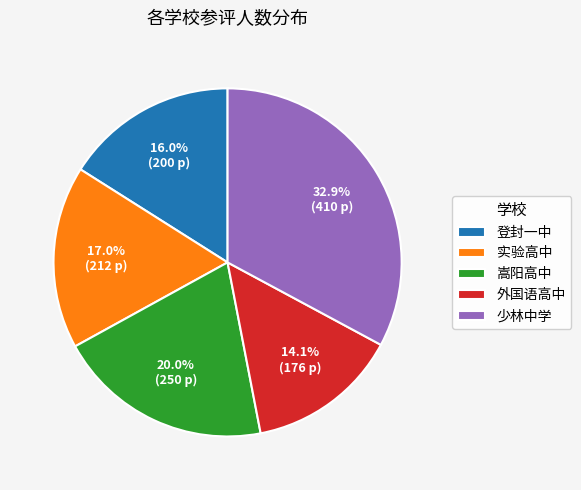

Does any single category account for the majority?

No